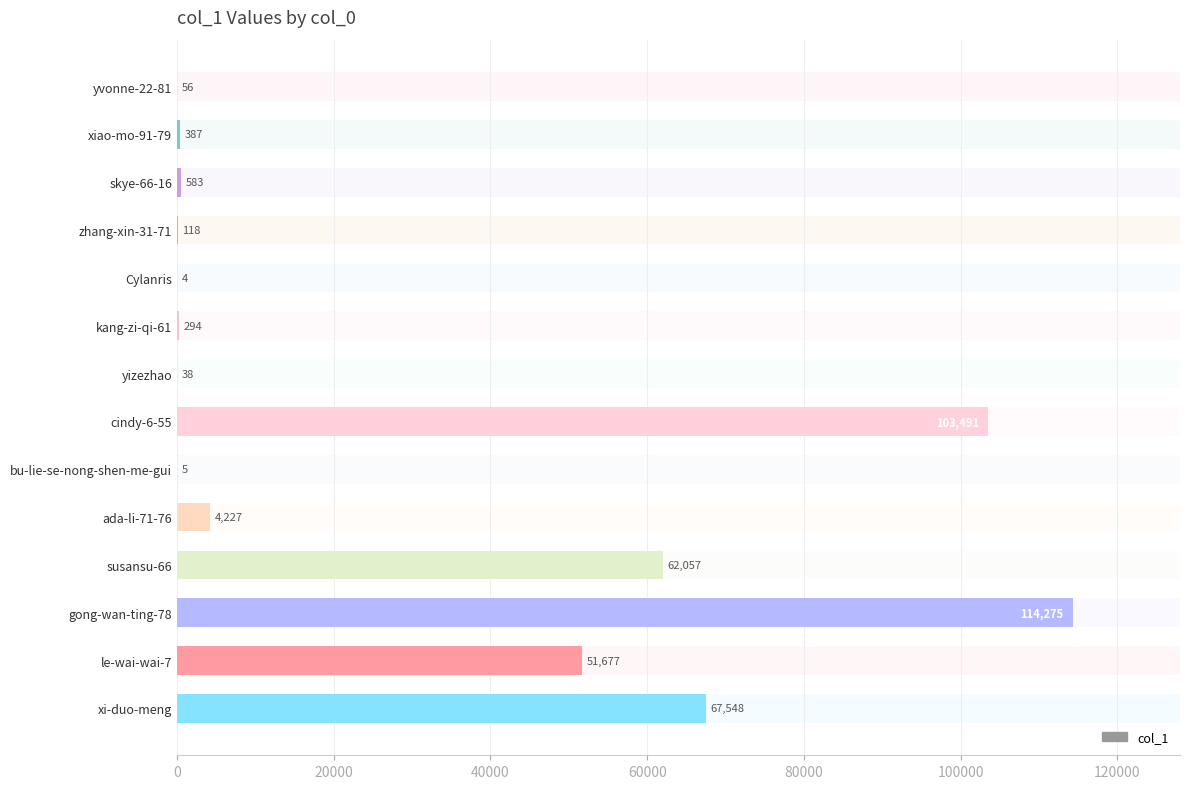

Reading right to left, extract all data points from this chart.

67548	51677	114275	62057	4227	5	103491	38	294	4	118	583	387	56